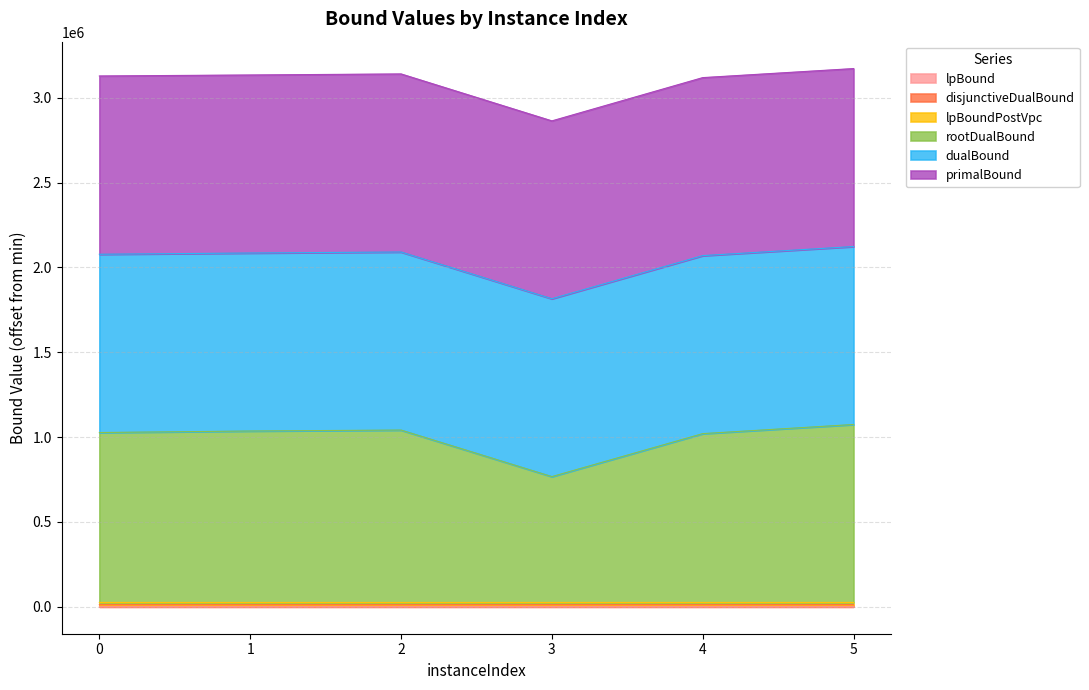

Which label corresponds to the smallest value in the chart?

1